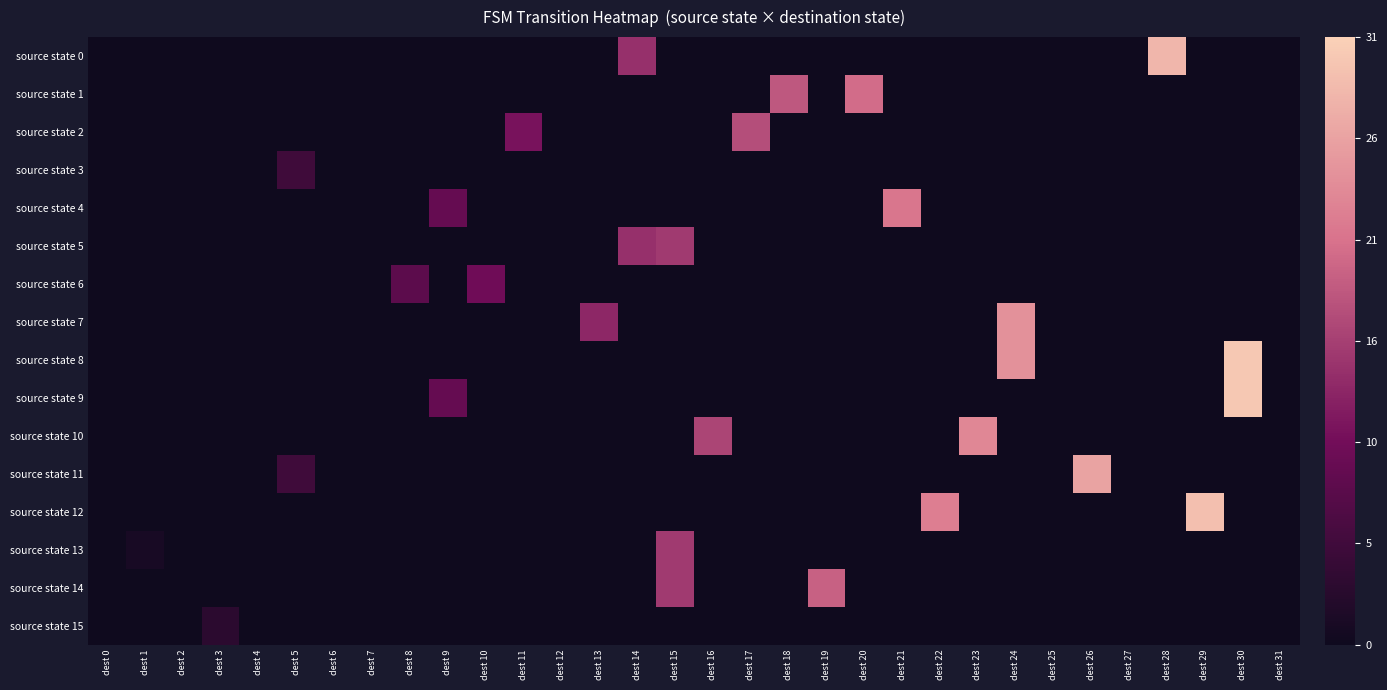

At dest 18, list the series in order from smallest to largest.

source state 0, source state 2, source state 3, source state 4, source state 5, source state 6, source state 7, source state 8, source state 9, source state 10, source state 11, source state 12, source state 13, source state 14, source state 15, source state 1